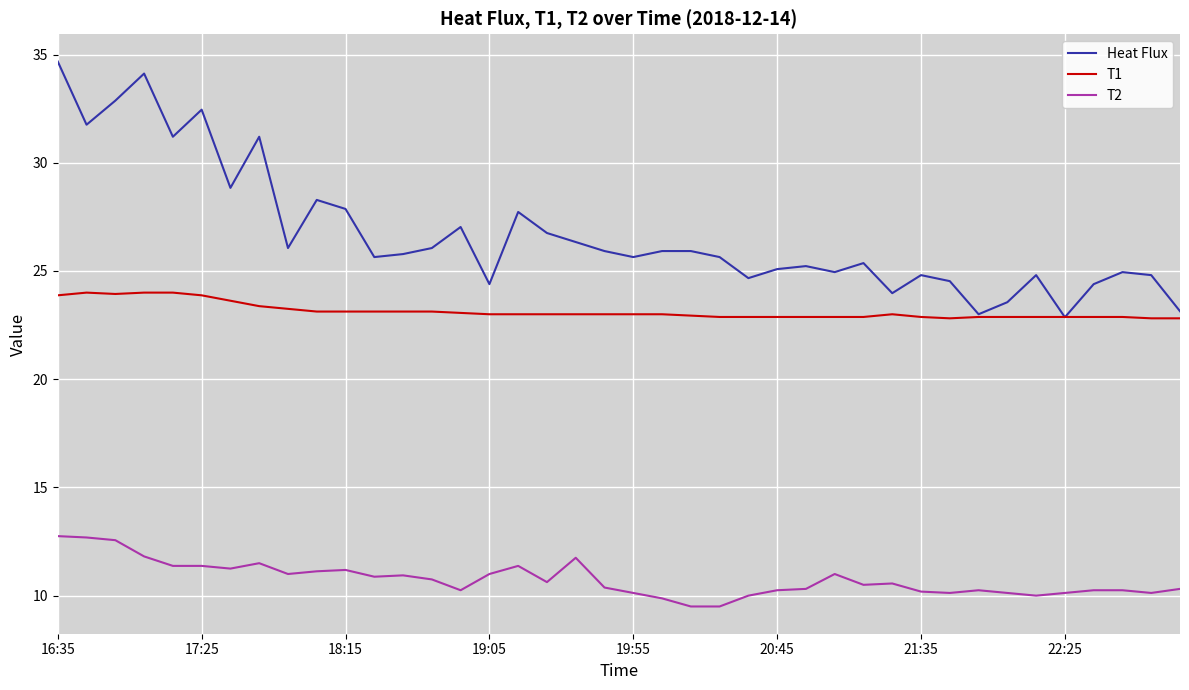

Which series has the largest range (max minus min)?

Heat Flux